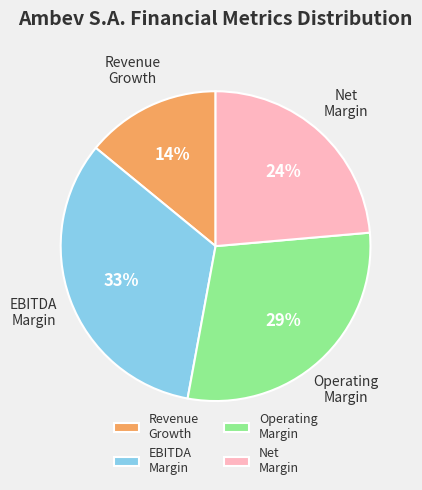

Combined, do Revenue Growth and EBITDA Margin account for over 50%?

No